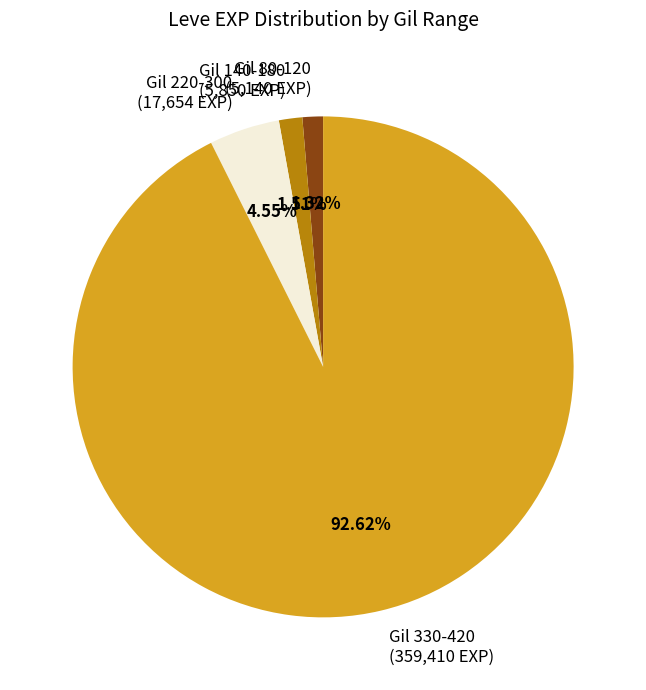

How many slices are in this pie chart?

4